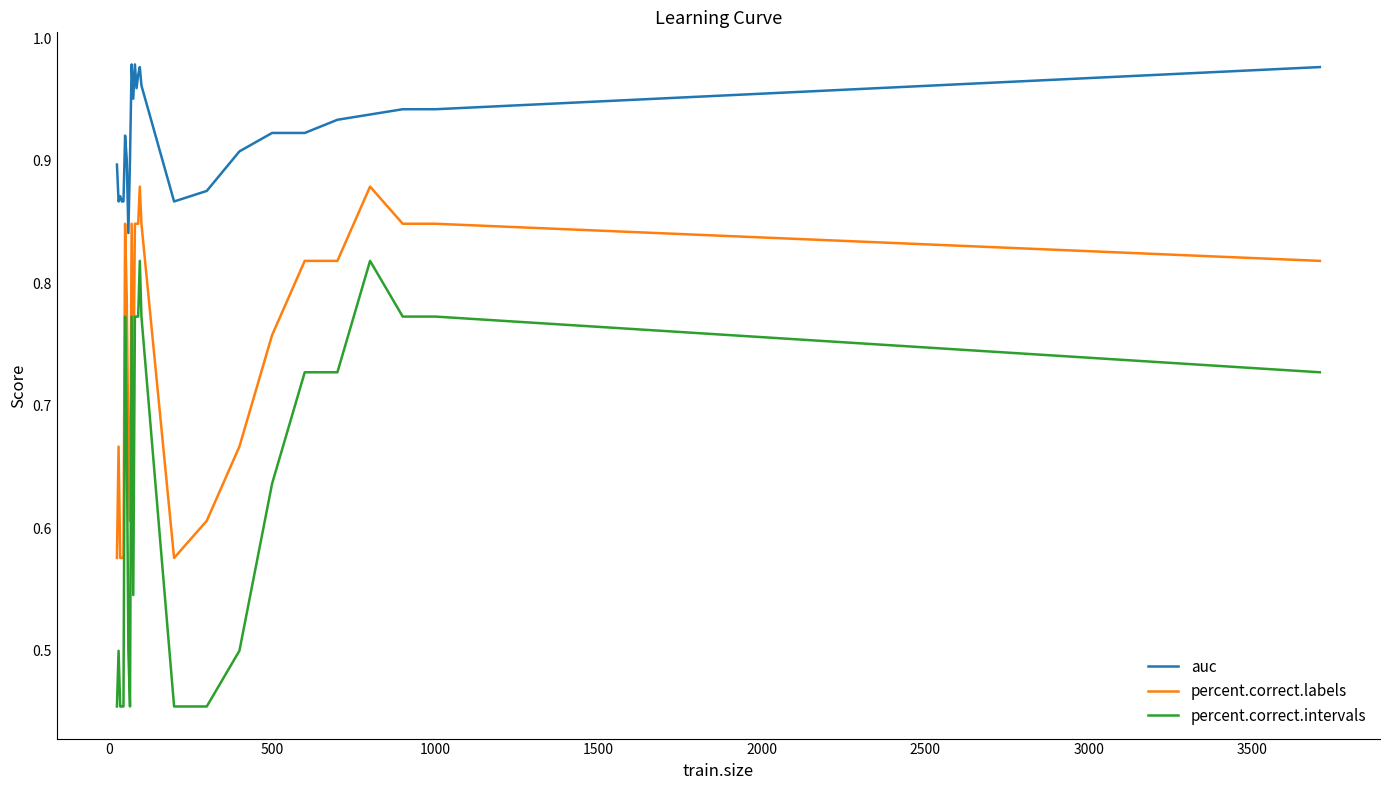

Does the chart display data point markers on the line(s)?

No